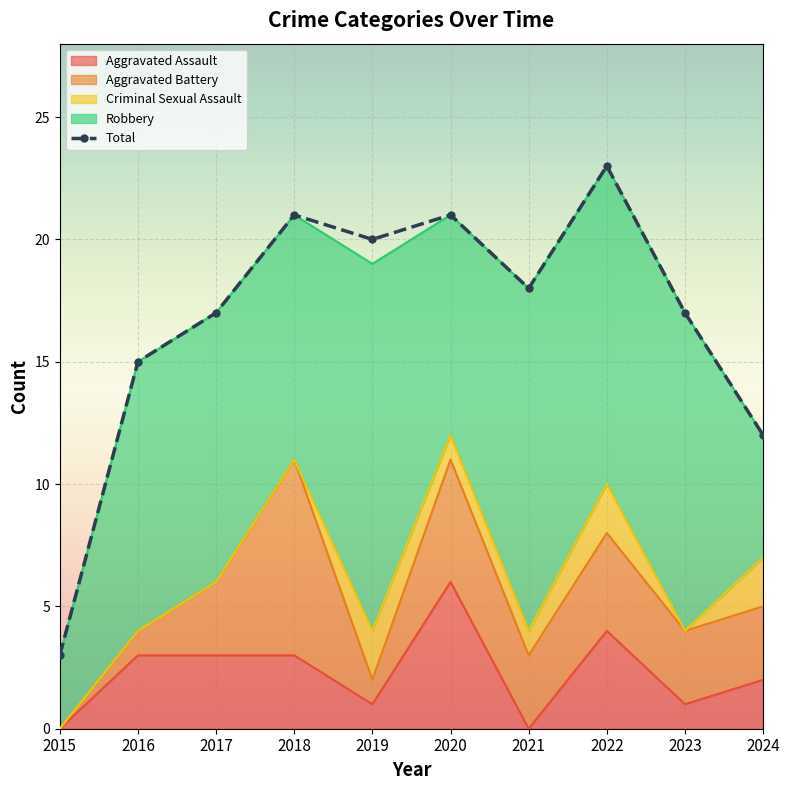

How many points are higher than both their immediate neighbors (excluding endpoints)?

3